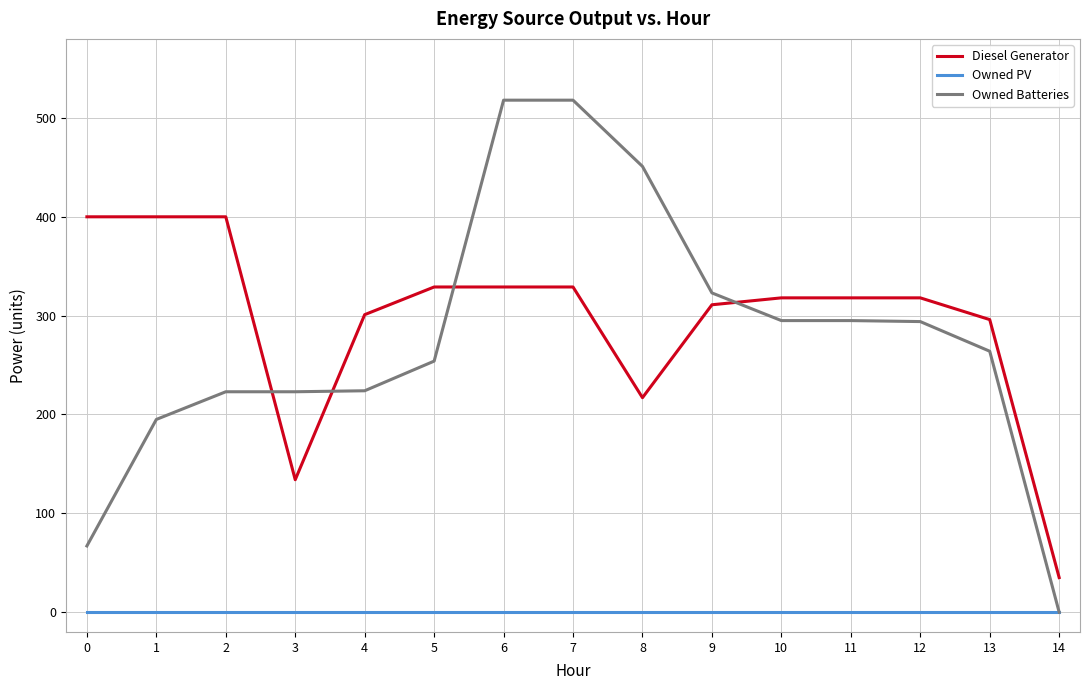

True or false: Diesel Generator and Owned PV cross at least once.

False